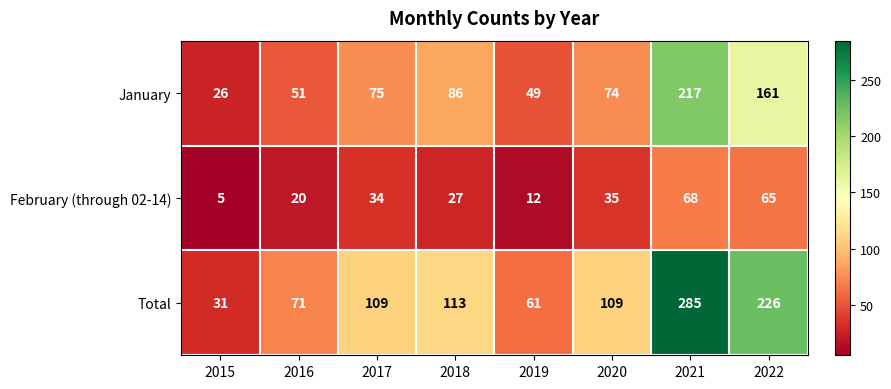

Reading left to right, transcribe all the data shown in this chart.

January: 26	51	75	86	49	74	217	161
February (through 02-14): 5	20	34	27	12	35	68	65
Total: 31	71	109	113	61	109	285	226